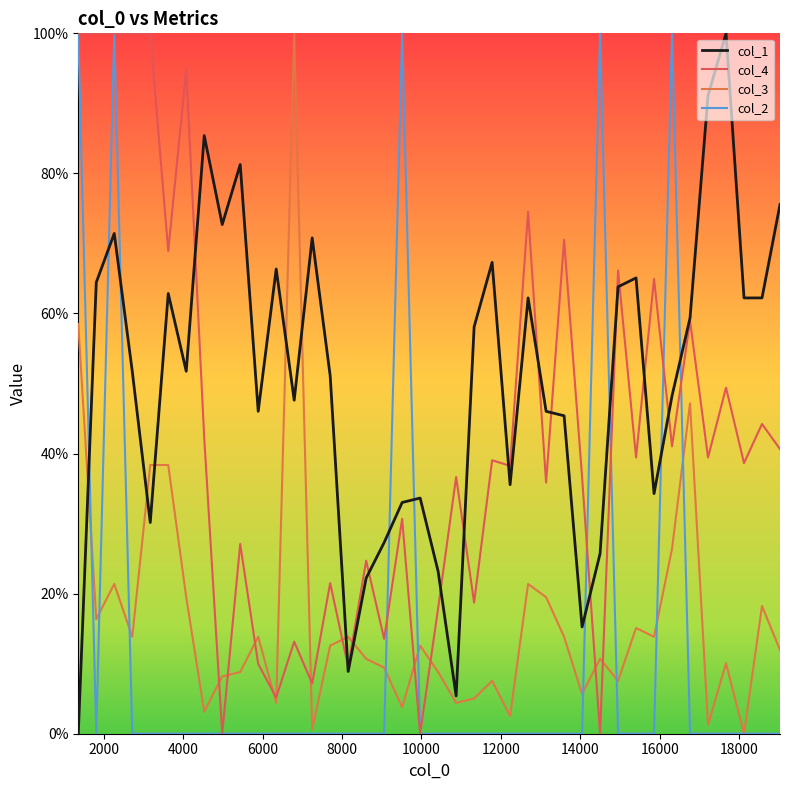

Does the chart have visible grid lines?

No